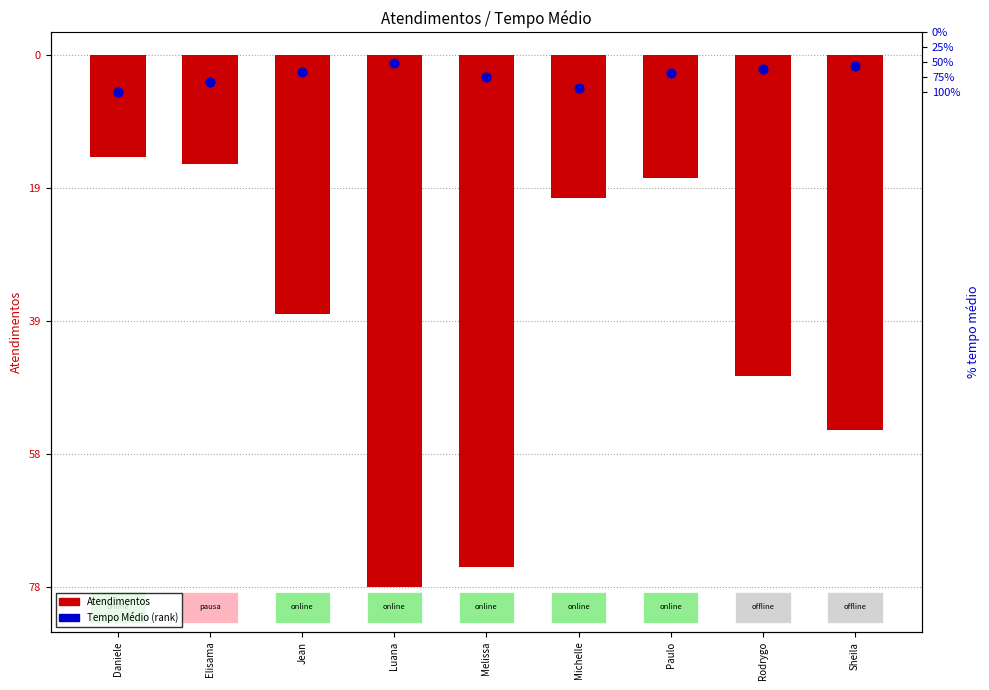

At which category is the sum across all series the highest?

Elisama